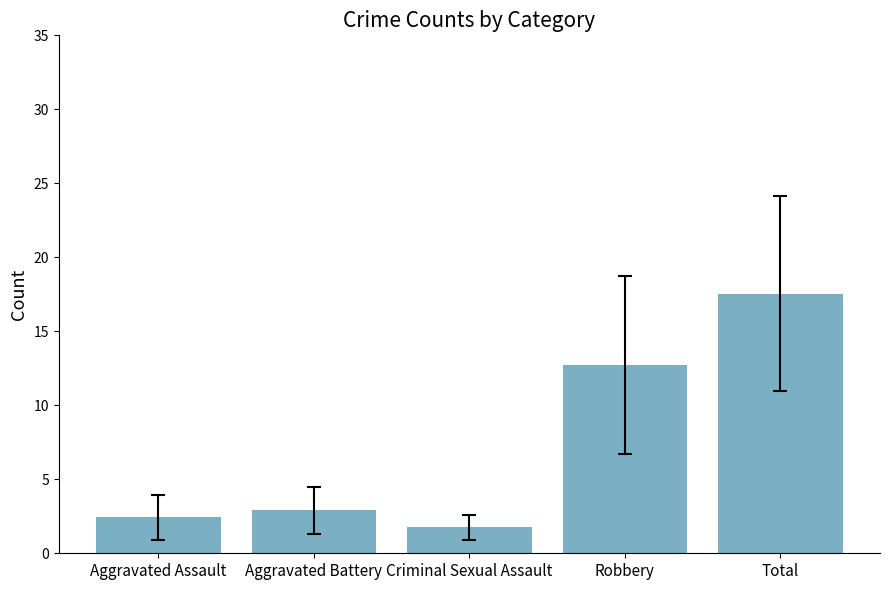

Does the chart contain any negative values?

No